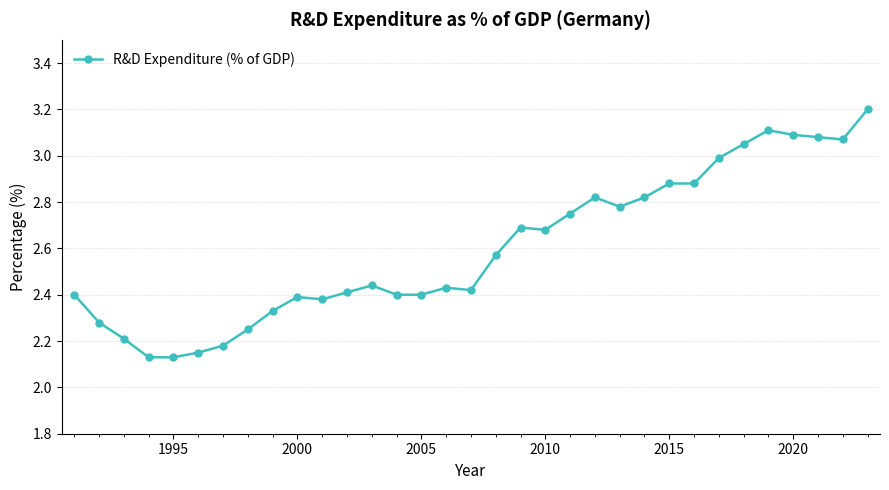

What is the sum of all values?

85.8